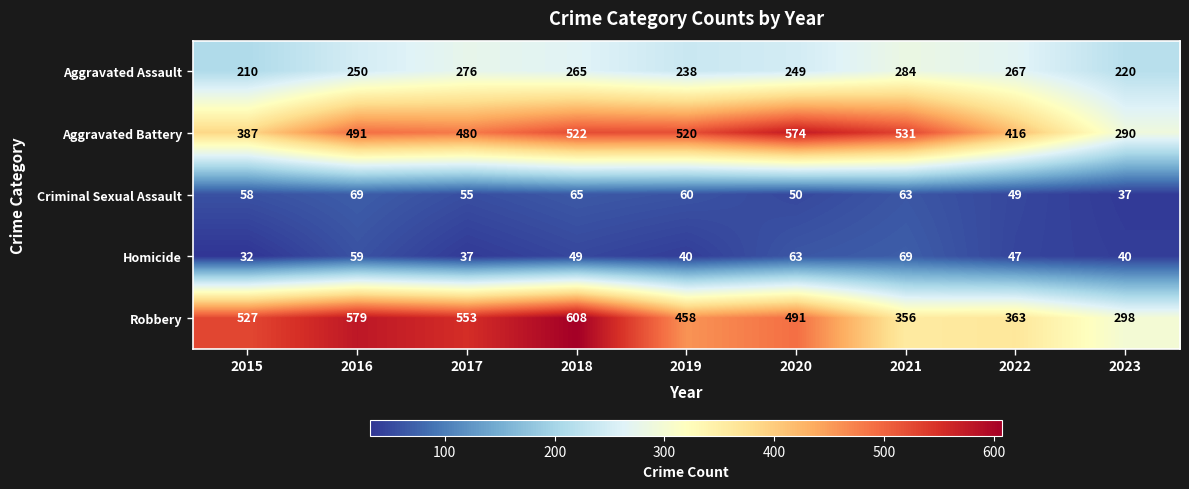

Which series has the widest spread of values?

Robbery